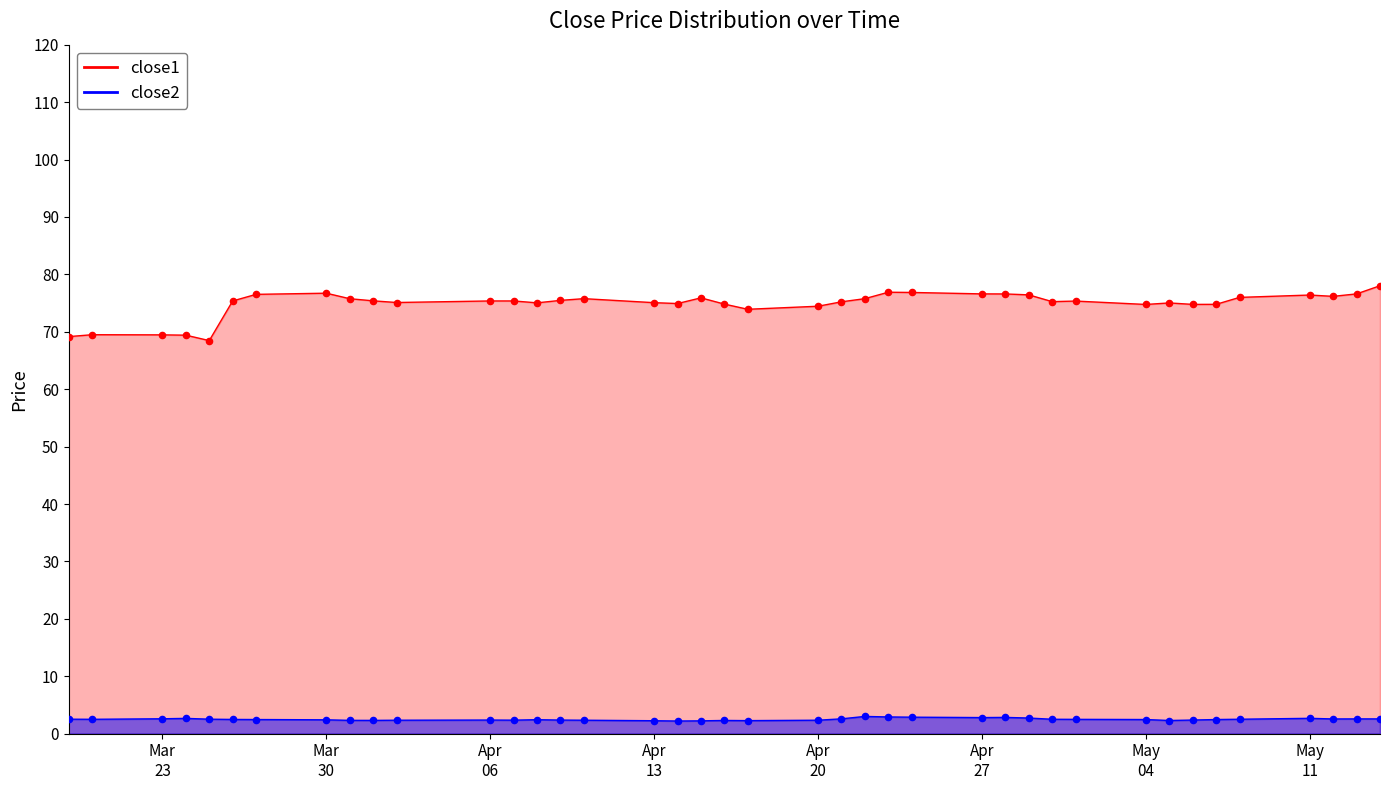

Which series has the largest total across all categories?

close1